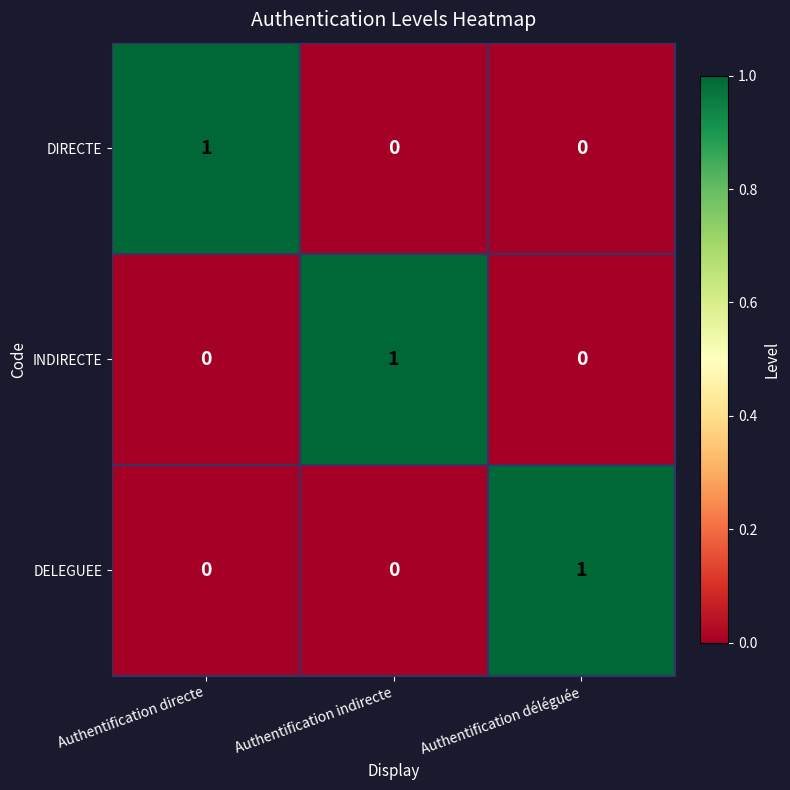

How many positive values does the DELEGUEE series have?

1